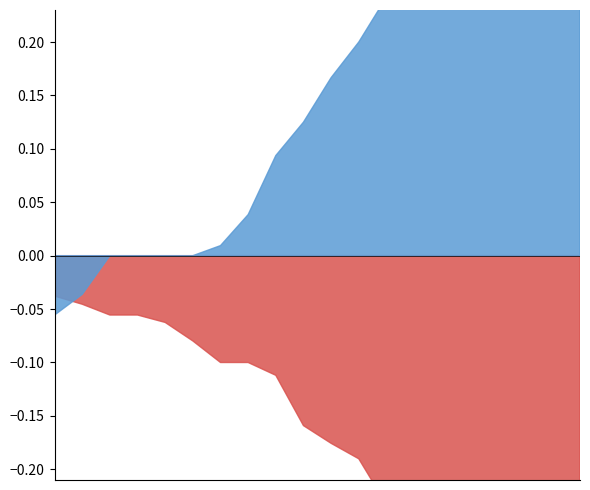

Which series has the largest total across all categories?

negative_anchor